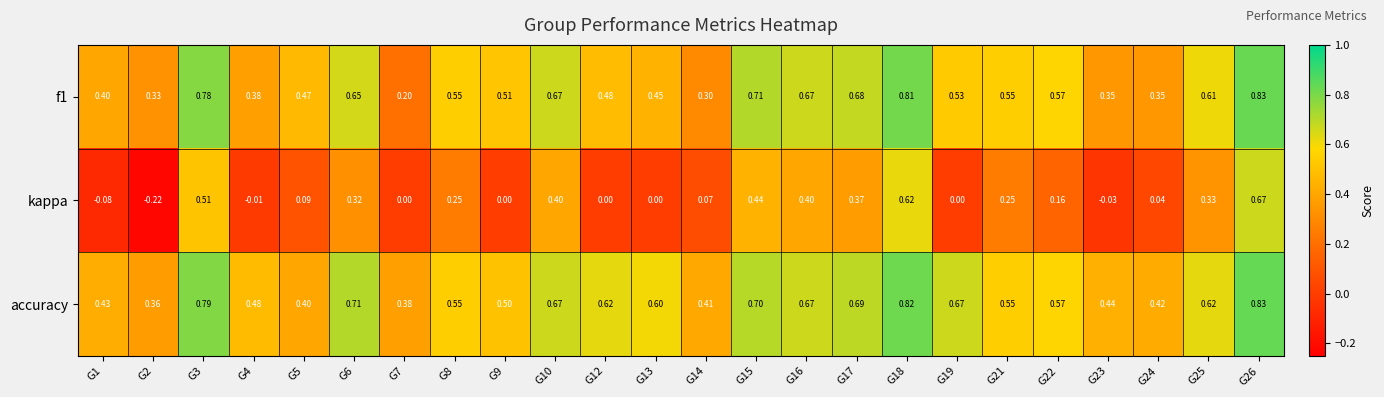

Count the number of data series in this chart.

3